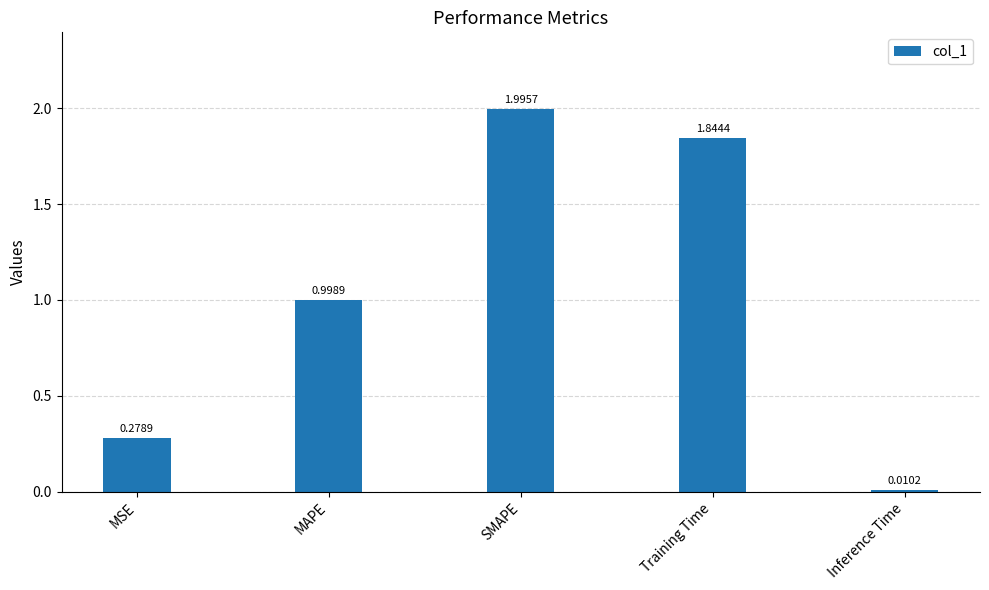

What is the average value?

1.0